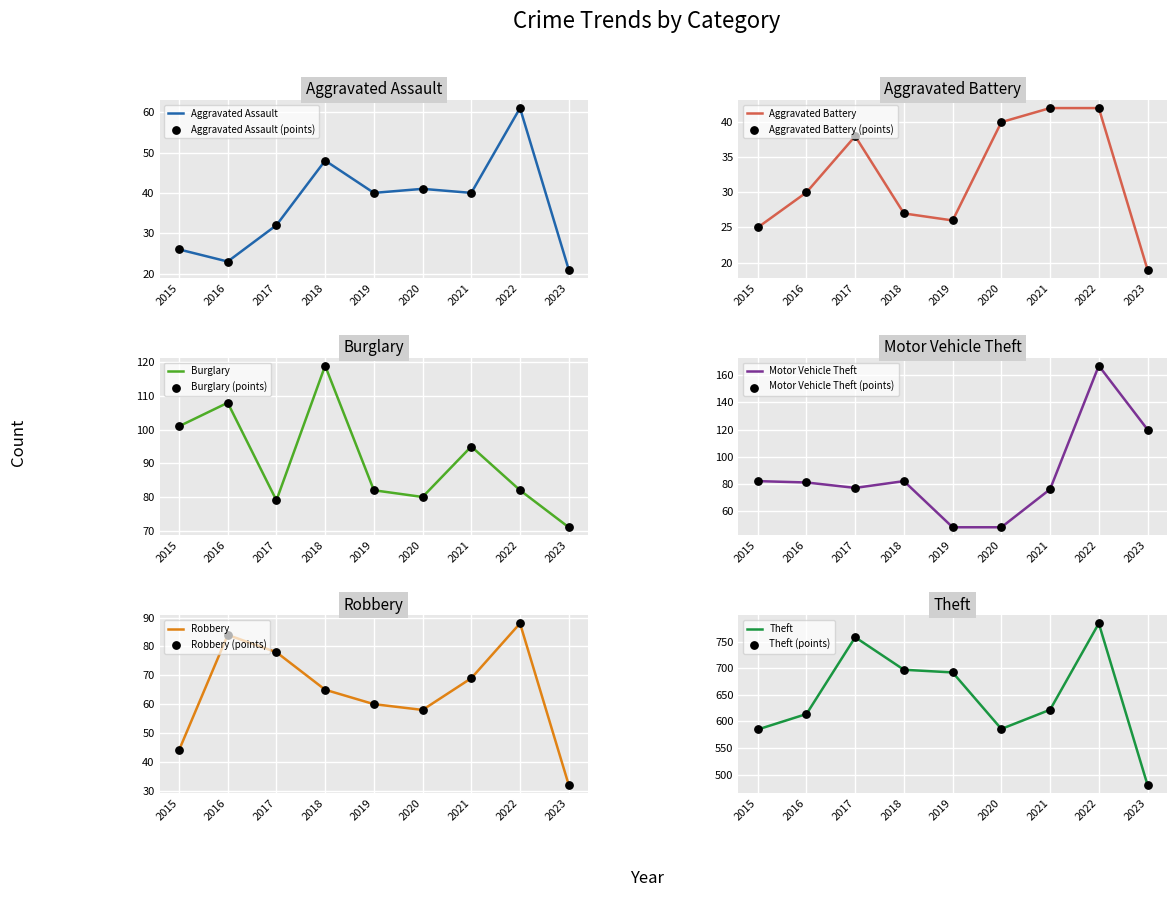

Is the value of Aggravated Battery at 2015 greater than the value of Theft at 2017?

No